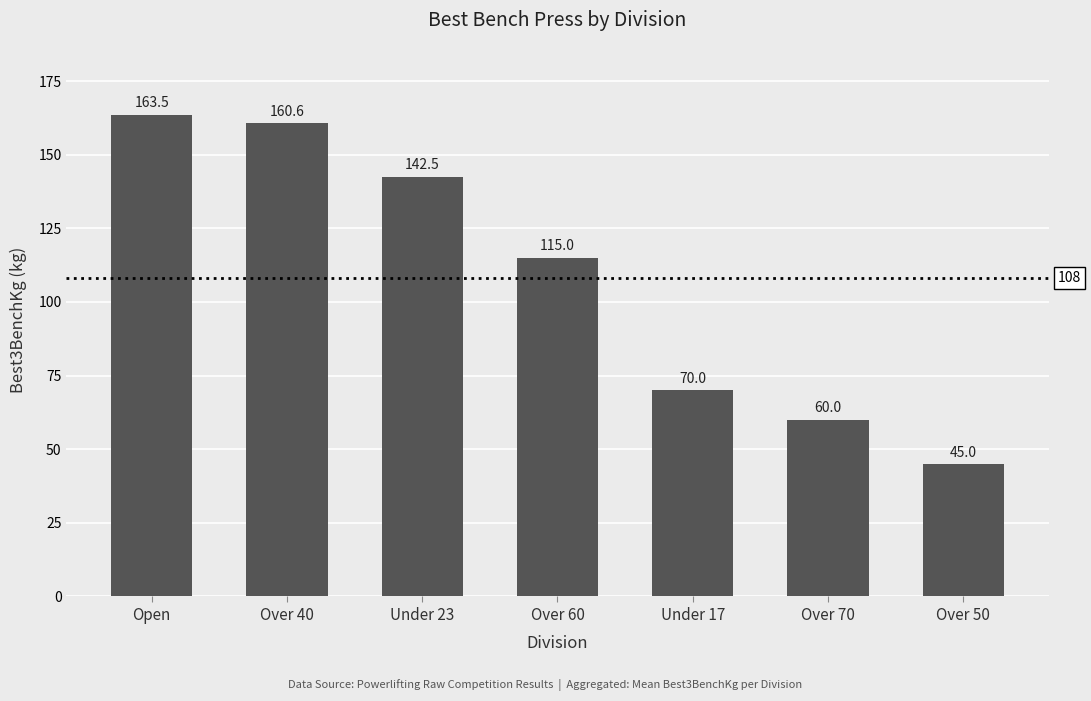

The value at Over 60 is 172.5. True or false?

False